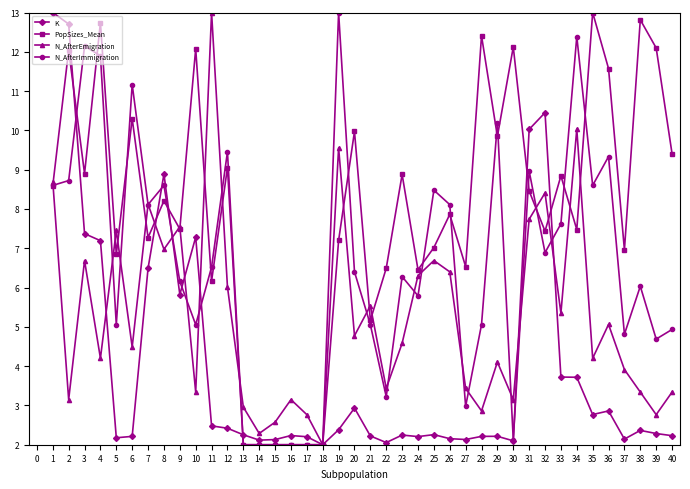

List the series in order of their overall mean, highest first.

PopSizes_Mean, N_AfterImmigration, N_AfterEmigration, K